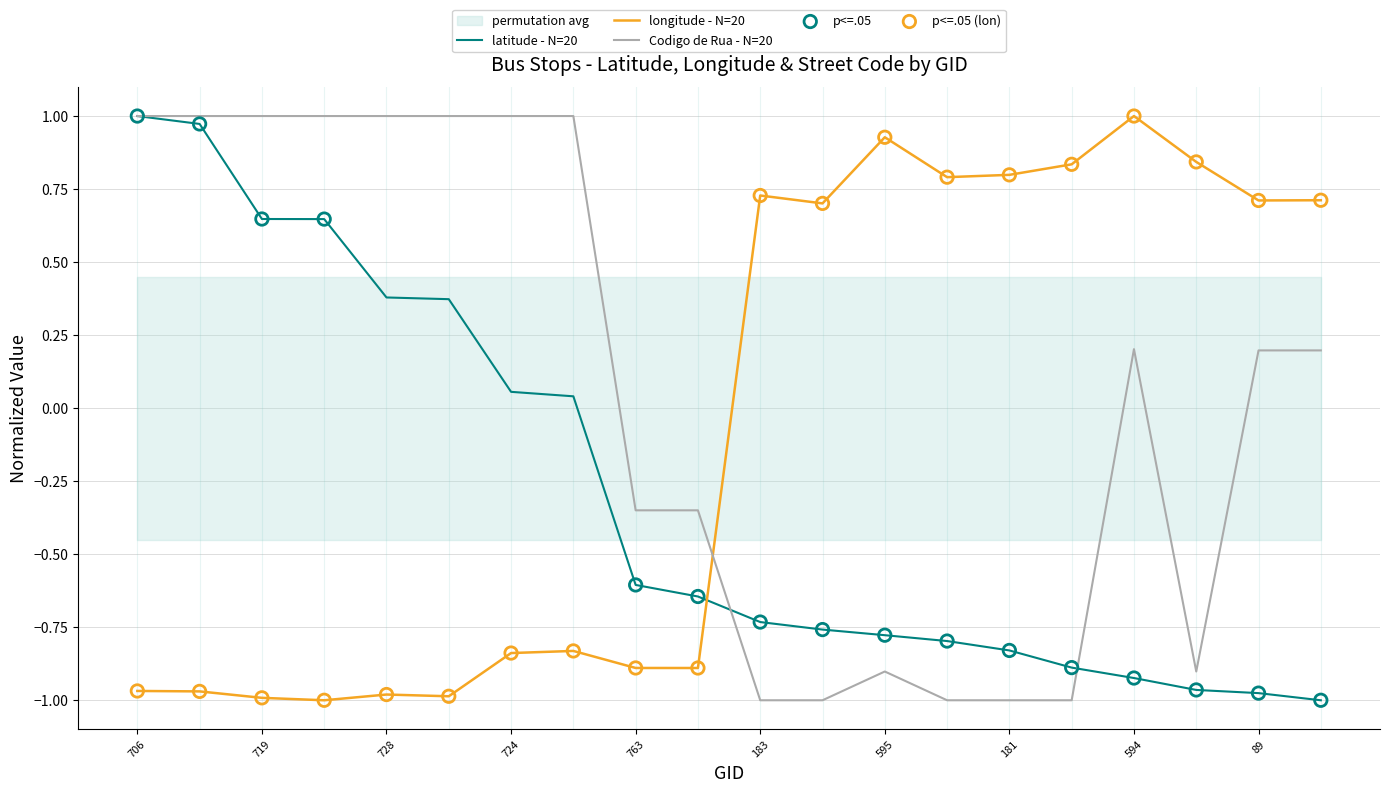

What are all the series names shown in the legend?

latitude, longitude, Codigo de Rua